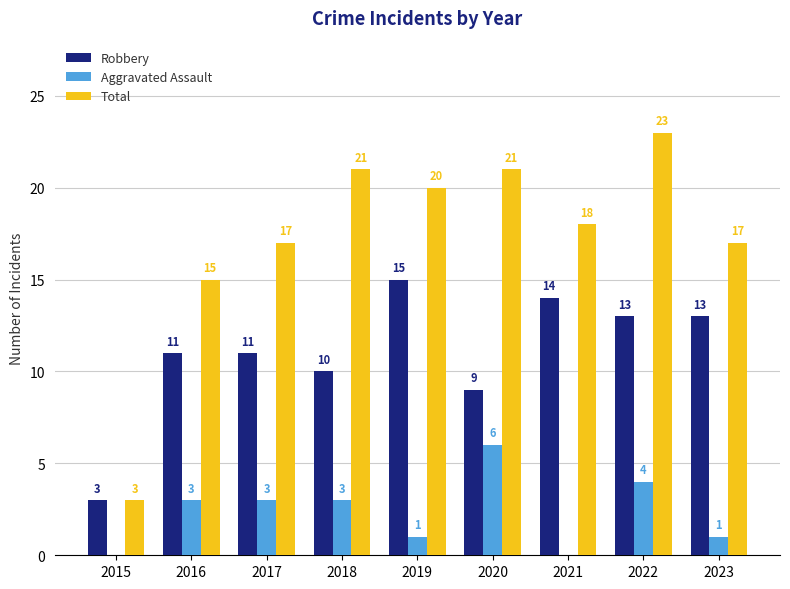

What is the sum of the Aggravated Assault values at 2020 and 2015?

6